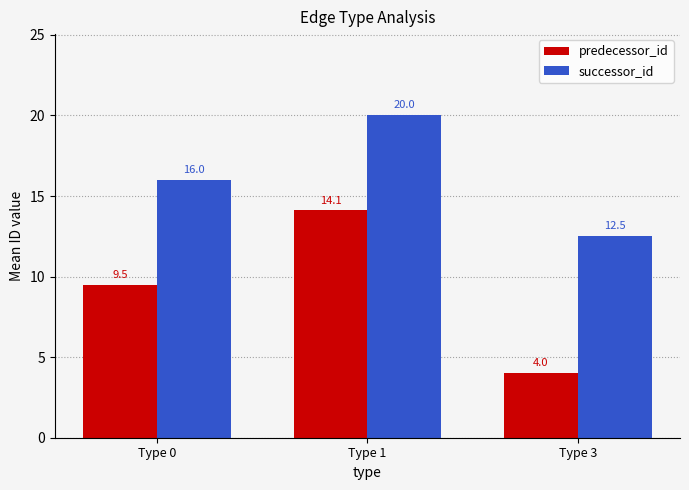

What is the value of the successor_id bar at the 1st from the left?

16.0